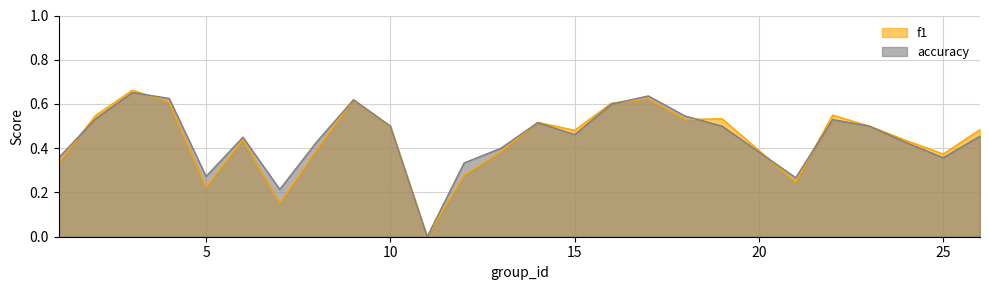

How many series are shown in this chart?

2